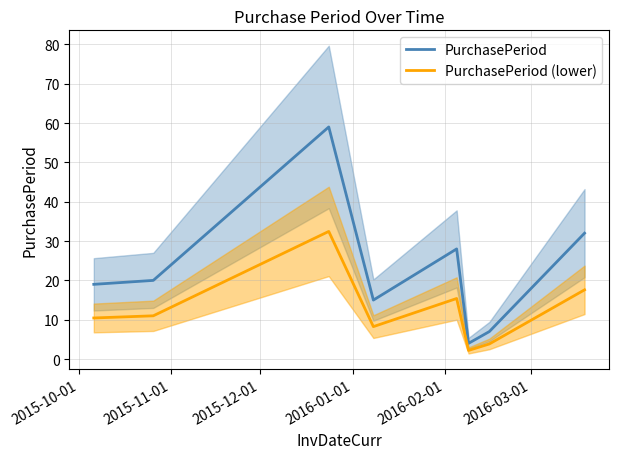

Reading left to right, what are all the values shown in this chart?

PurchasePeriod: 19.0	20.0	59.0	15.0	28.0	4.0	7.0	32.0
PurchasePeriod (lower): 10.5	11.0	32.5	8.2	15.4	2.2	3.9	17.6